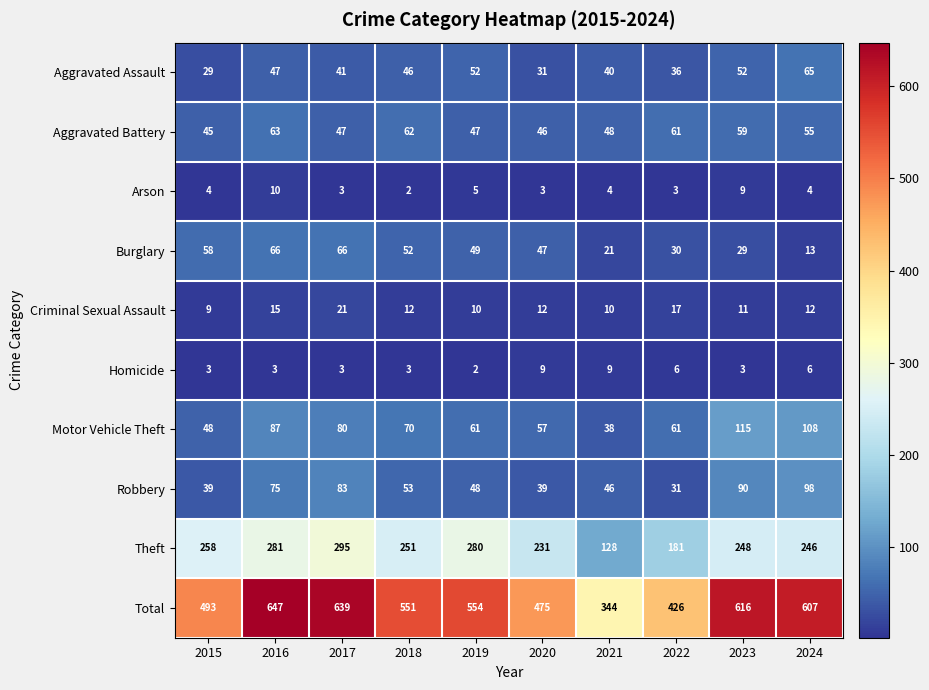

Which series has the largest total across all categories?

Total